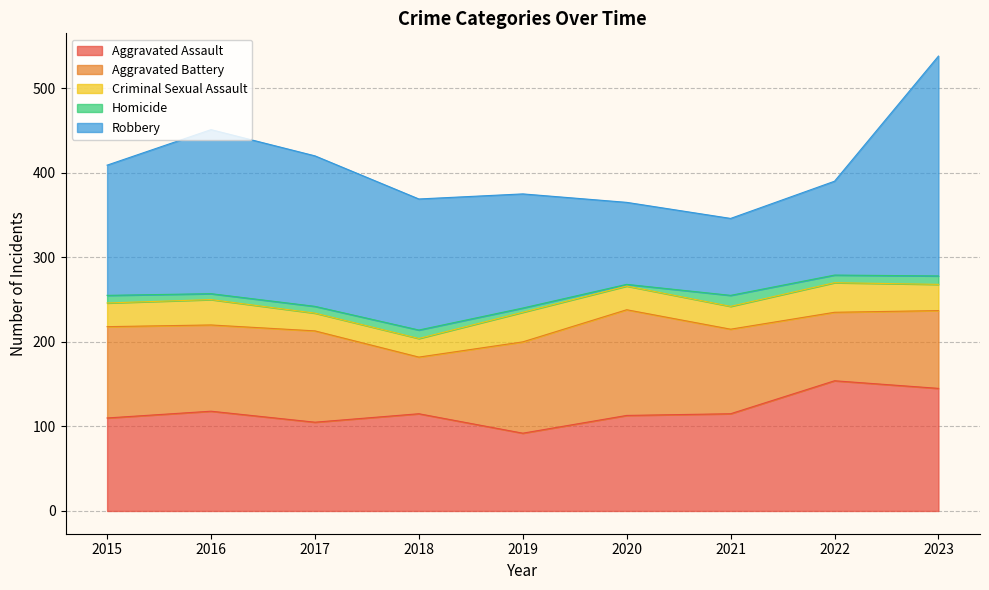

How many interior local peaks does the Robbery series have?

1